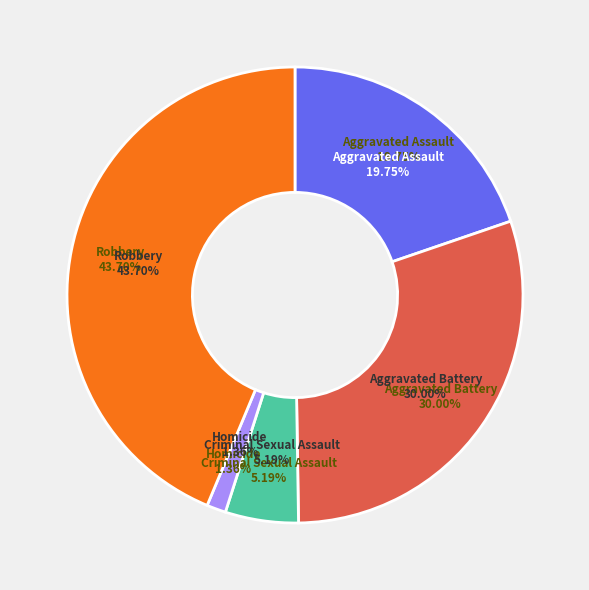

What is the smallest slice in the pie chart?

Homicide